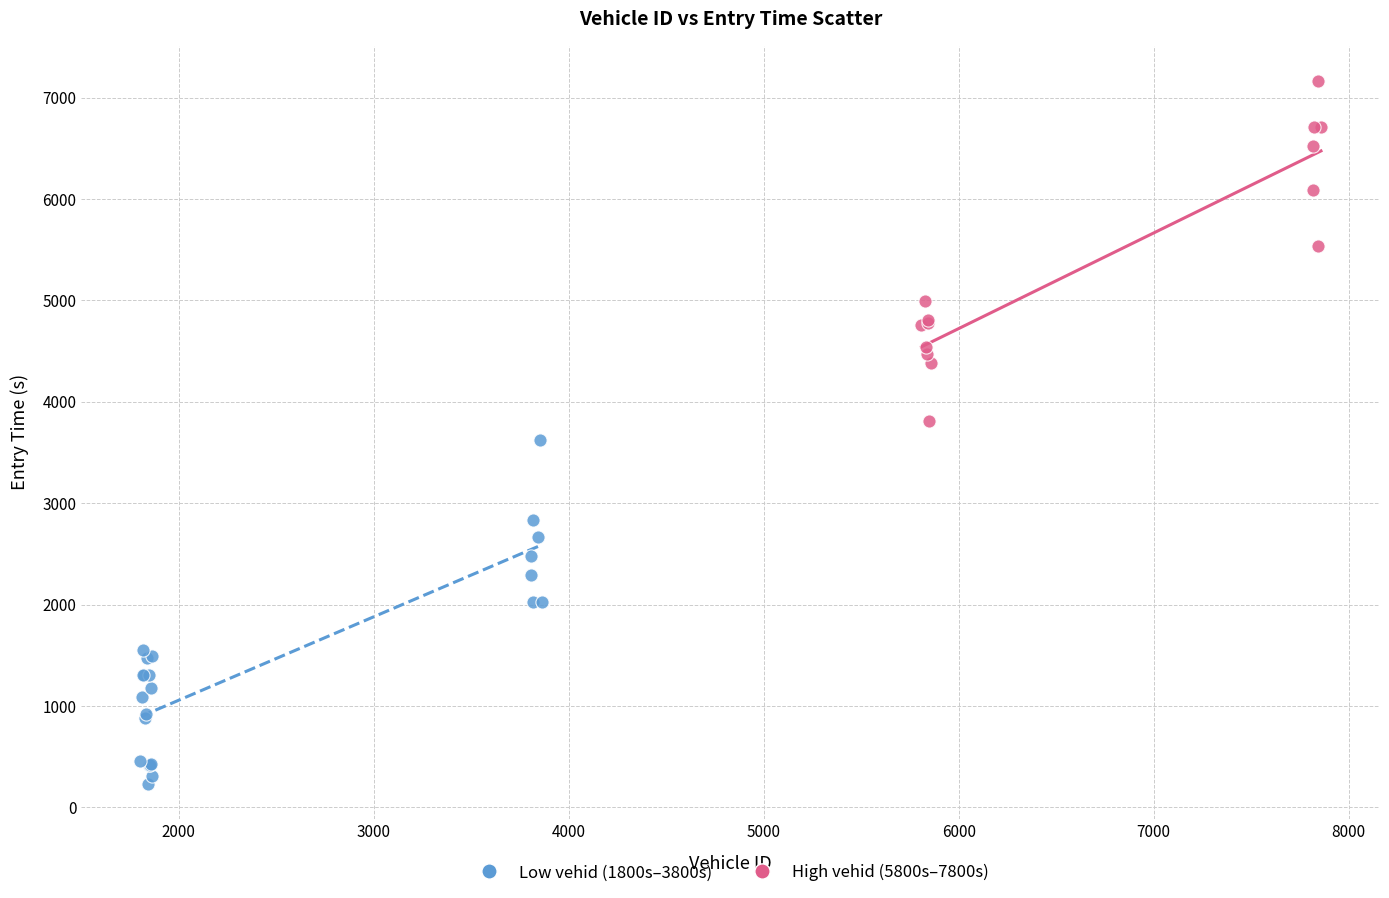

Which series contains the lowest Y value?

Low vehid (1800s–3800s)